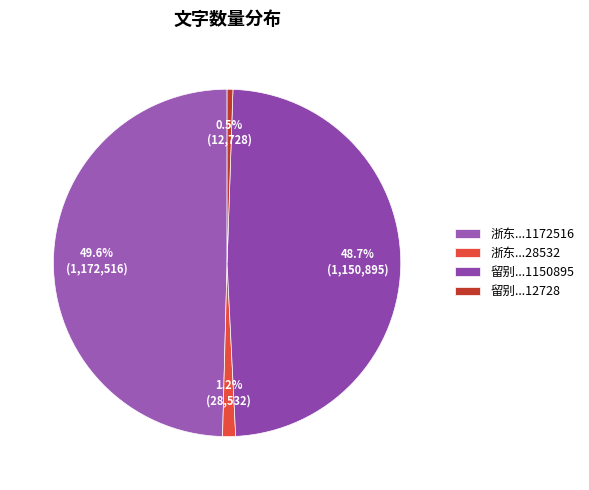

Count the number of slices in the pie.

4